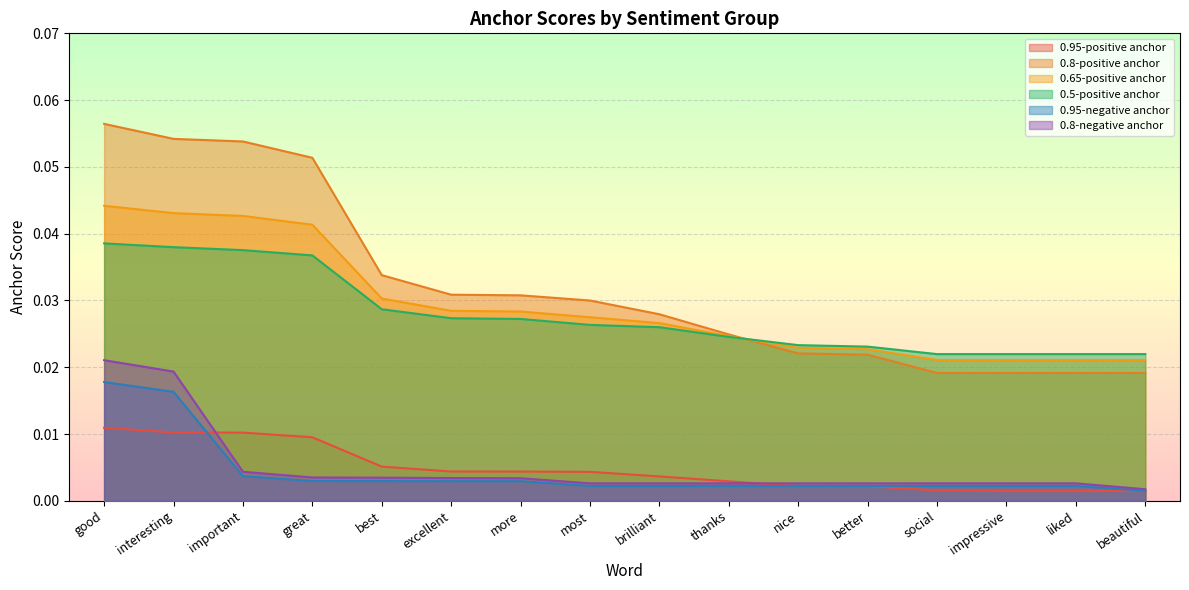

Reading left to right, list all the values displayed in this chart.

0.95-positive anchor: 0.0	0.0	0.0	0.0	0.0	0.0	0.0	0.0	0.0	0.0	0.0	0.0	0.0	0.0	0.0	0.0
0.8-positive anchor: 0.1	0.1	0.1	0.1	0.0	0.0	0.0	0.0	0.0	0.0	0.0	0.0	0.0	0.0	0.0	0.0
0.65-positive anchor: 0.0	0.0	0.0	0.0	0.0	0.0	0.0	0.0	0.0	0.0	0.0	0.0	0.0	0.0	0.0	0.0
0.5-positive anchor: 0.0	0.0	0.0	0.0	0.0	0.0	0.0	0.0	0.0	0.0	0.0	0.0	0.0	0.0	0.0	0.0
0.95-negative anchor: 0.0	0.0	0.0	0.0	0.0	0.0	0.0	0.0	0.0	0.0	0.0	0.0	0.0	0.0	0.0	0.0
0.8-negative anchor: 0.0	0.0	0.0	0.0	0.0	0.0	0.0	0.0	0.0	0.0	0.0	0.0	0.0	0.0	0.0	0.0